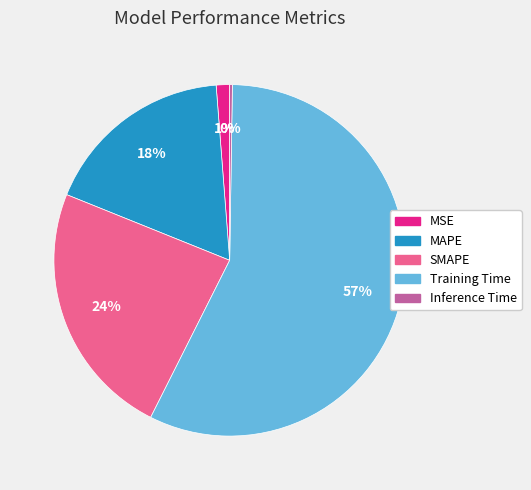

Which slice is the largest?

Training Time